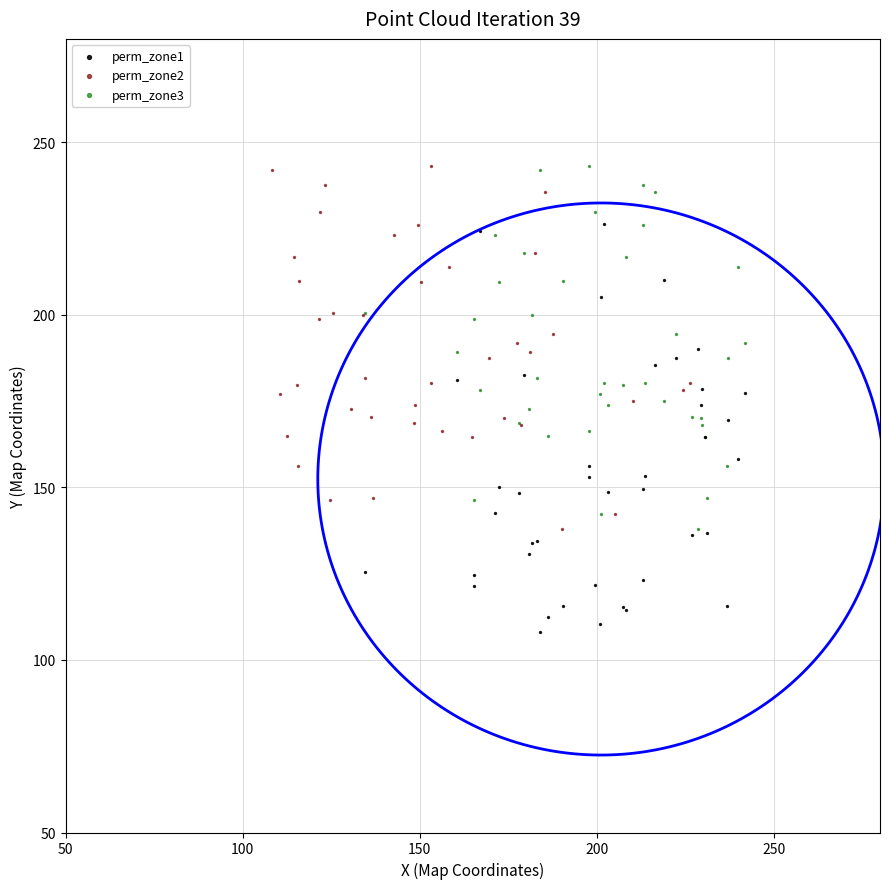

Which series contains the lowest Y value?

perm_zone1